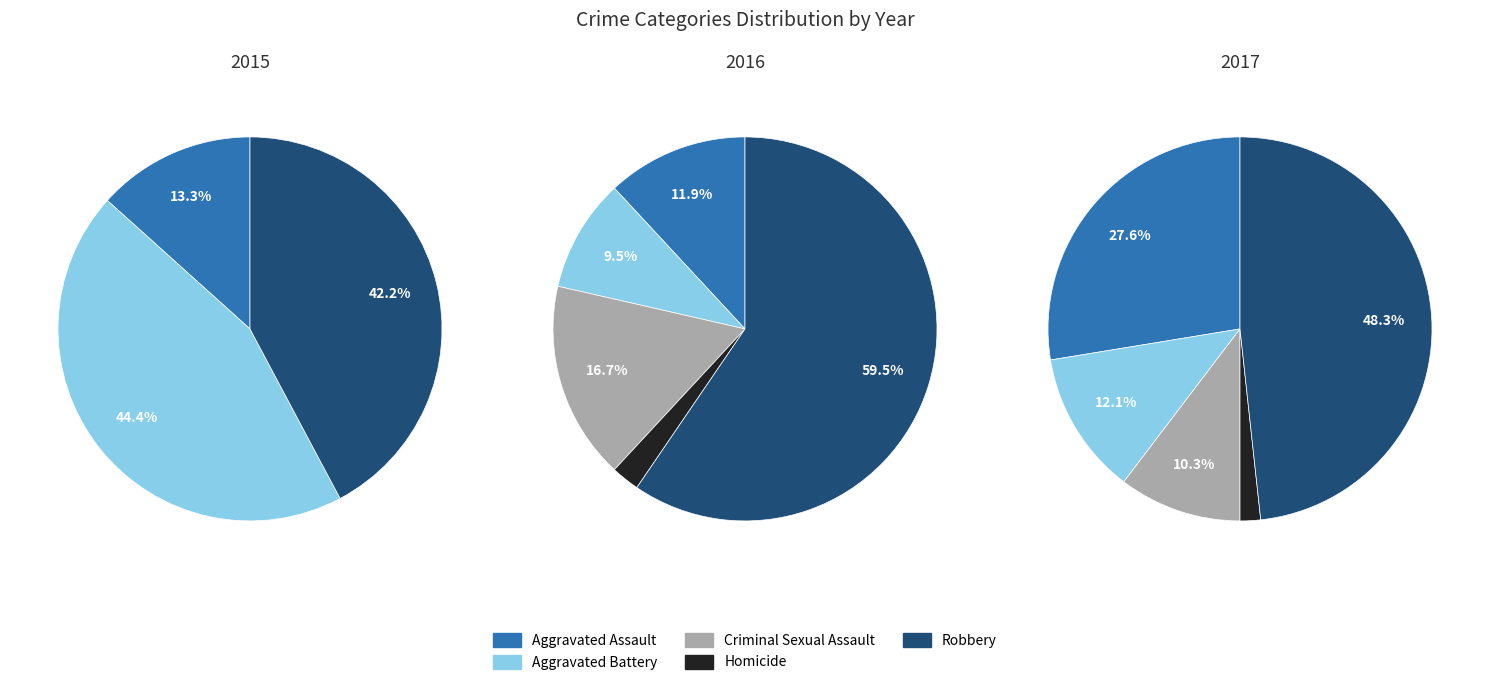

True or false: Aggravated Battery accounts for 12% of the total.

True